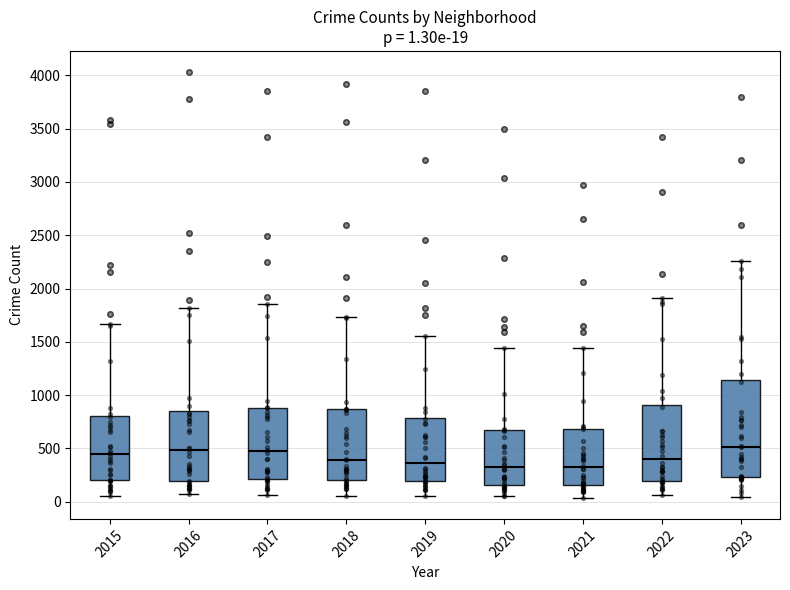

Comparing the boxes themselves (not the whiskers), which one is the tallest?

2023